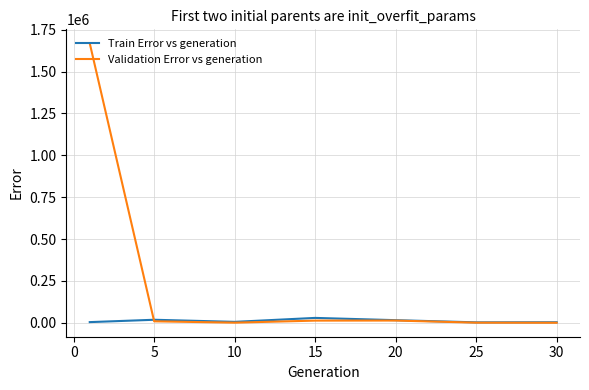

What is the maximum value for Validation Error vs generation?

1668910.7